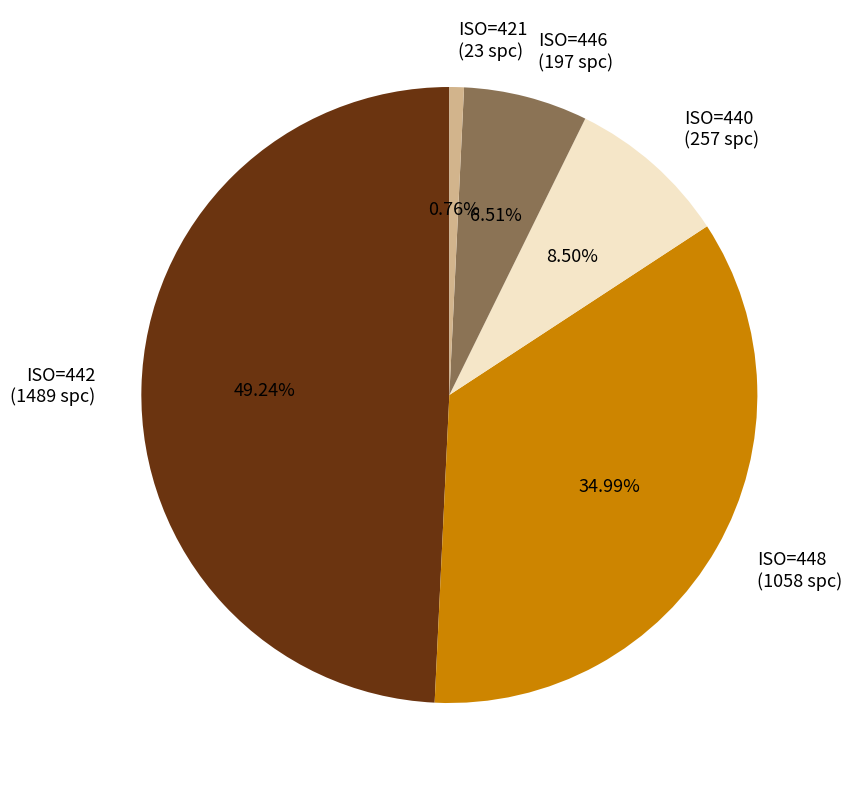

To the nearest percent, what is the average slice percentage?

20%